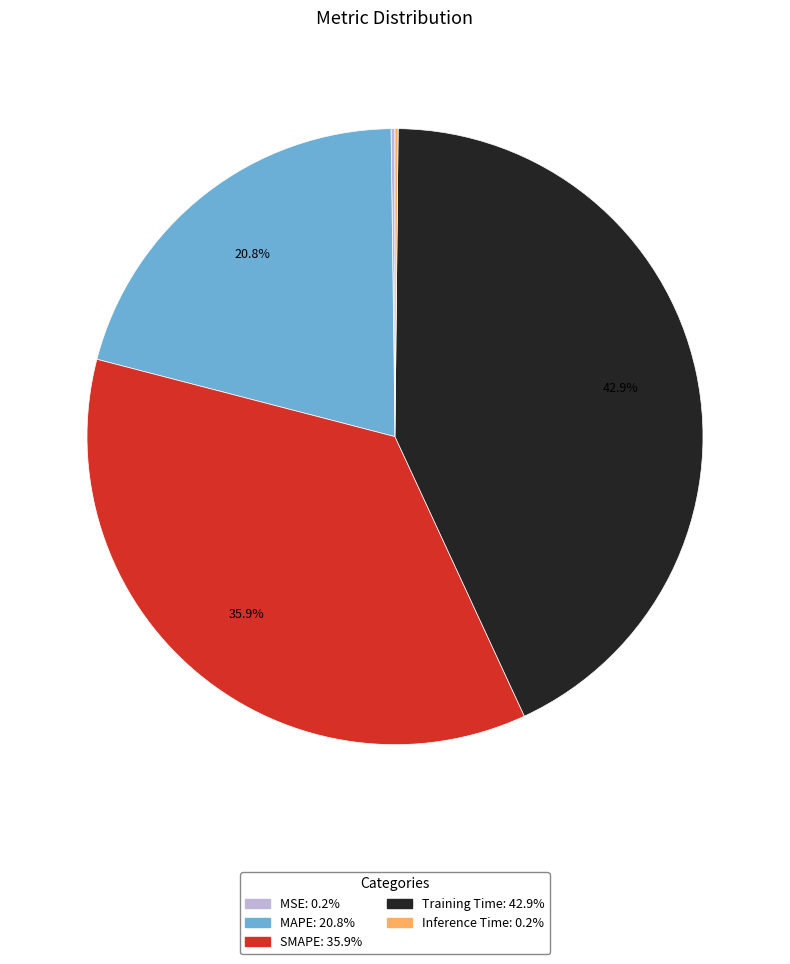

Which category has the biggest portion of the pie?

Training Time